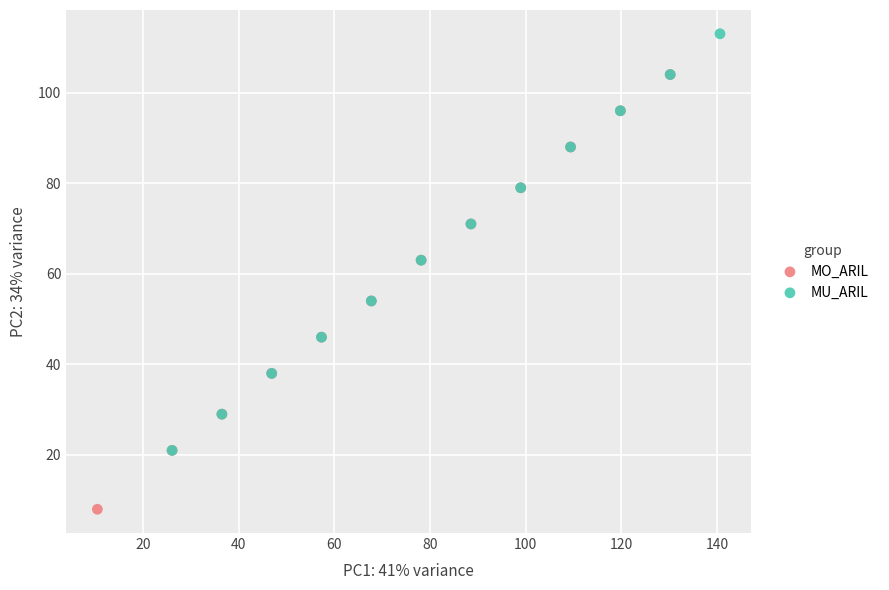

Which series has the widest spread of Y values?

MO_ARIL